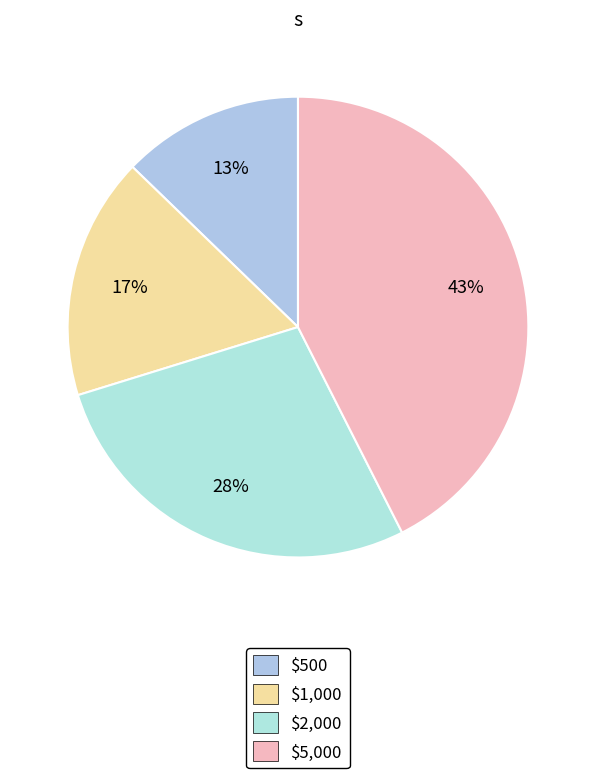

Which category has the biggest portion of the pie?

$5,000